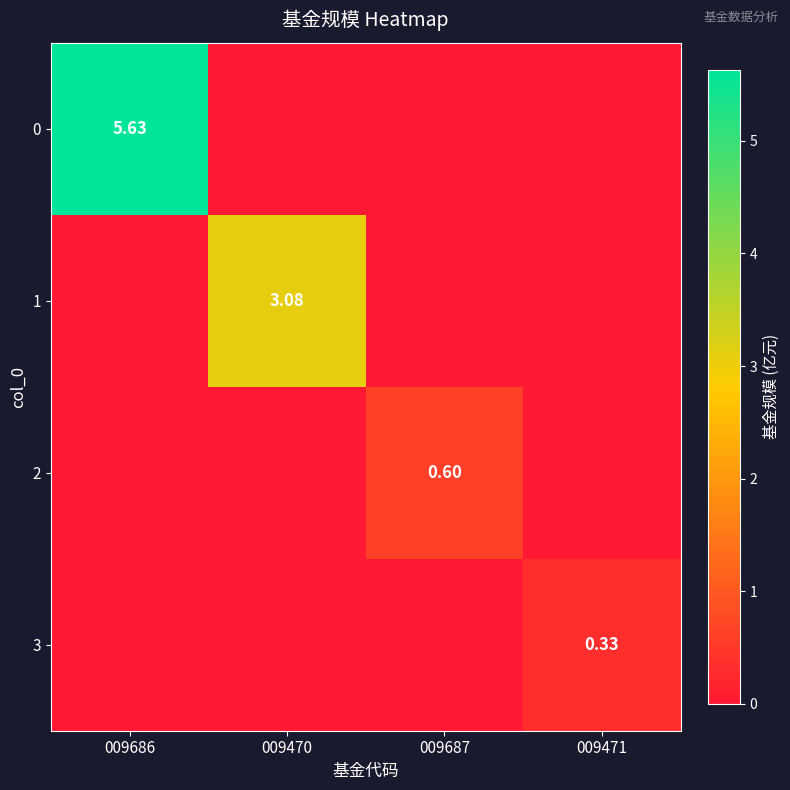

What is the sum of the 1 values at 009471 and 009470?

3.1